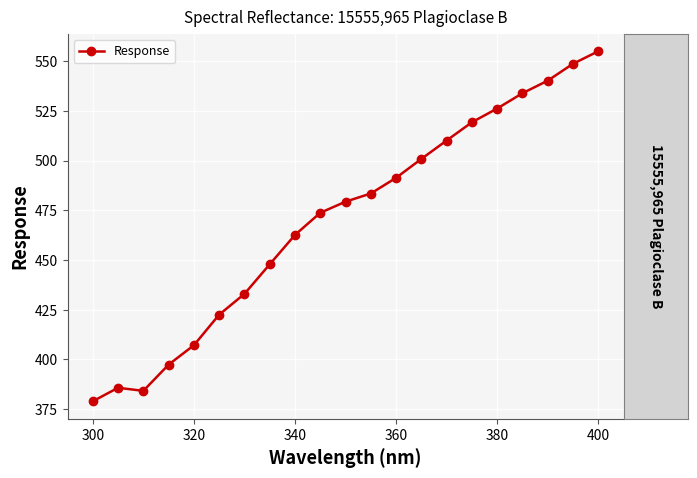

What is the value of the 10th point from the left?

473.7